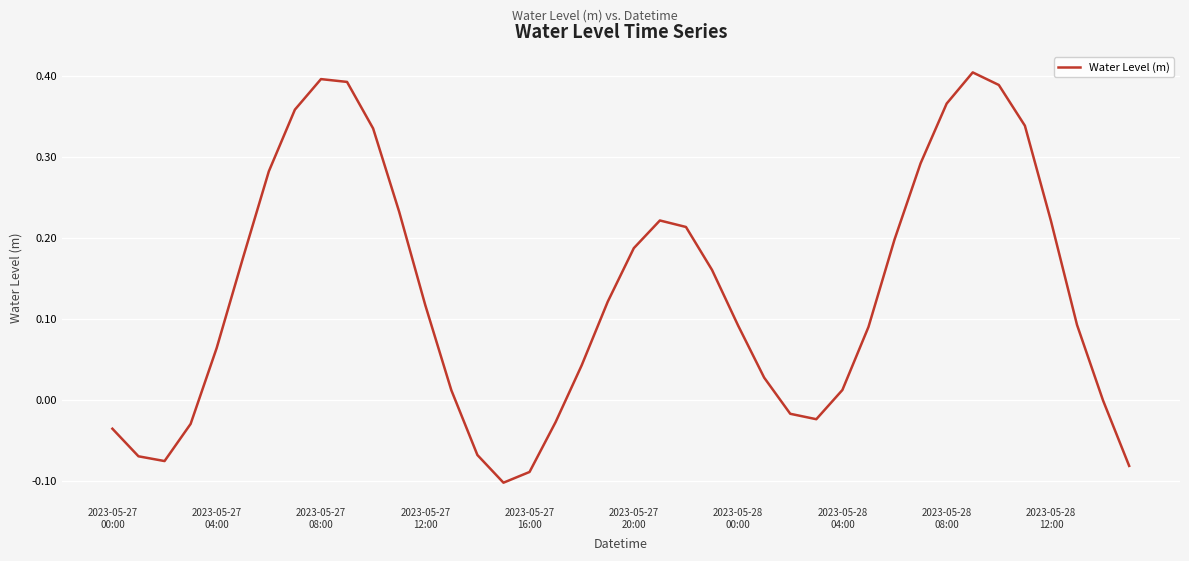

What is the difference between the maximum and minimum values?

0.5